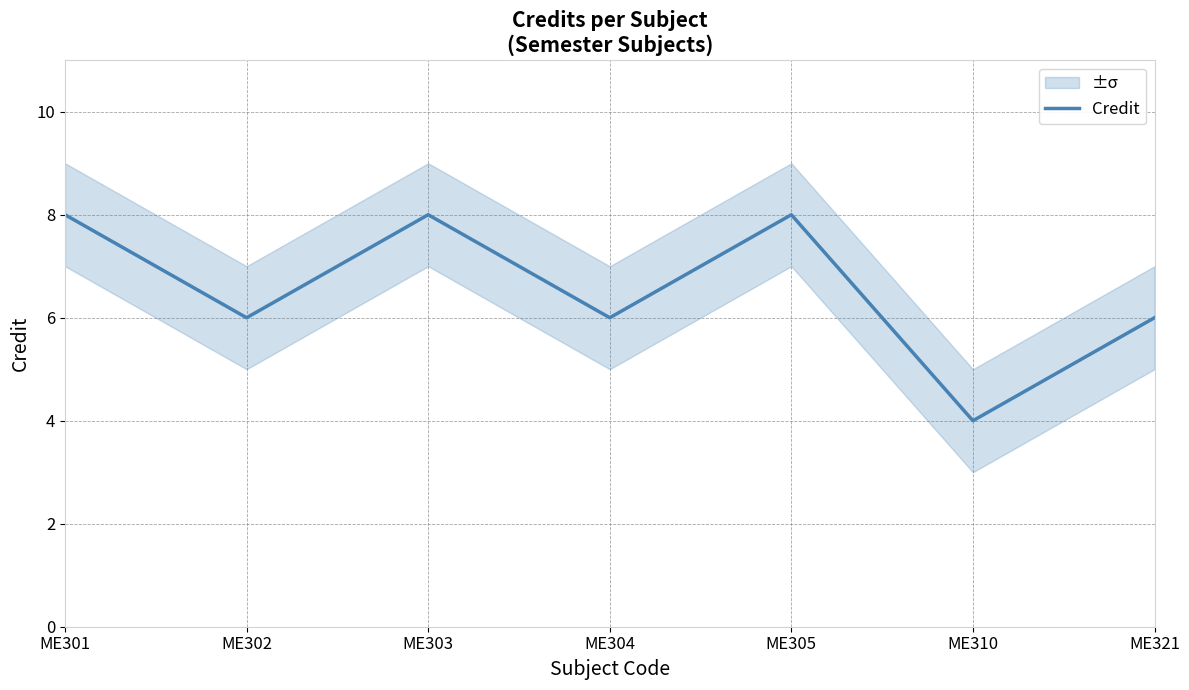

Approximately how many times larger is the value at ME301 compared to ME302?

1.3